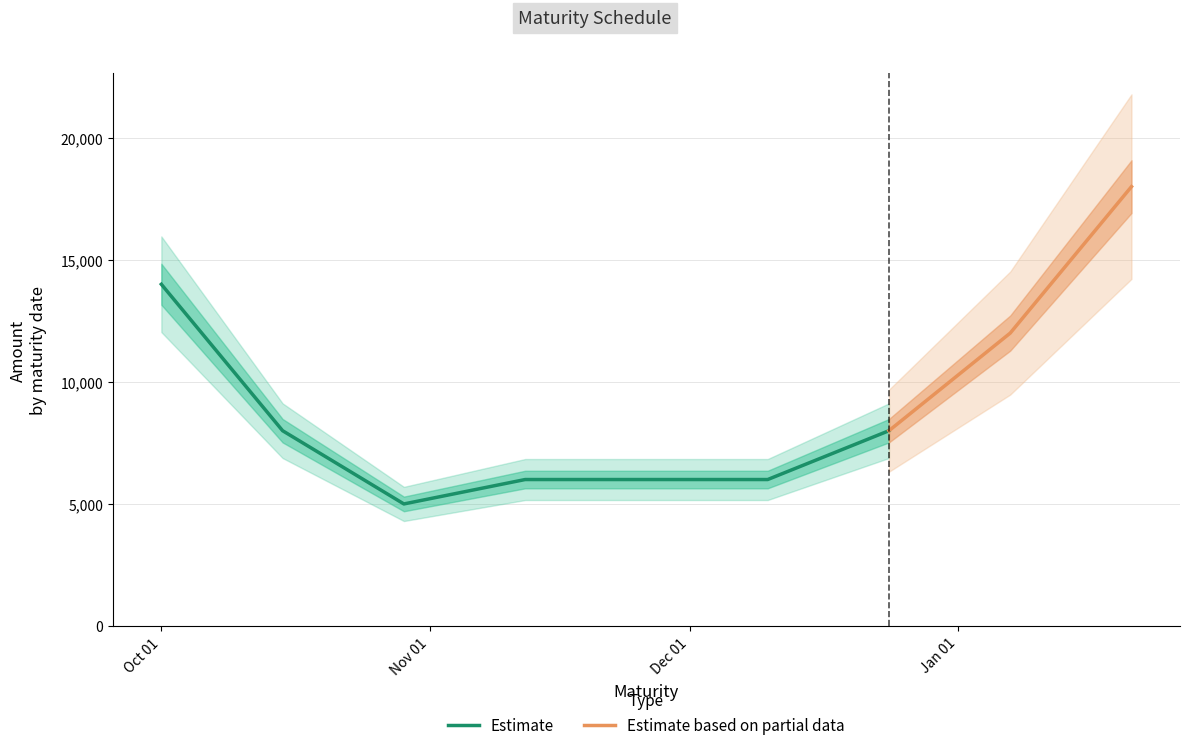

True or false: the data shows 14000 at 2024-10-01.

True